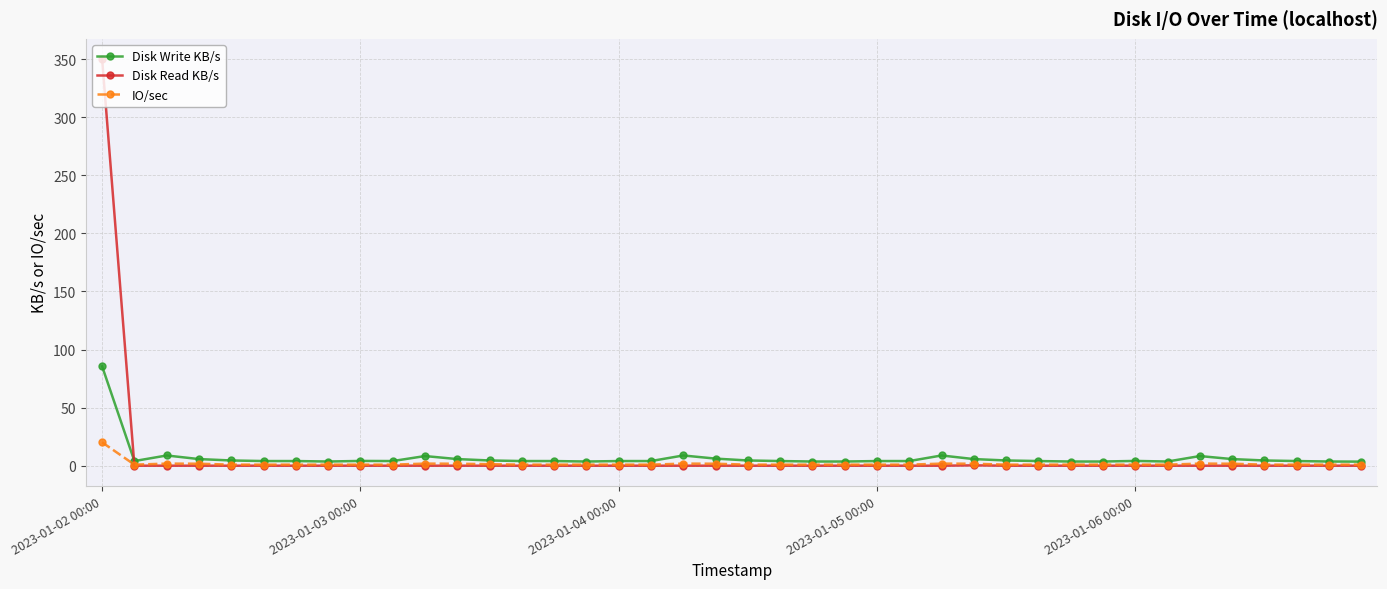

What is the greatest value displayed?

349.9